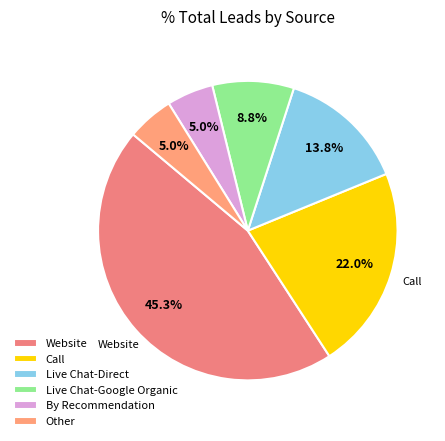

What percentage is the Website slice, to the nearest percent?

45%